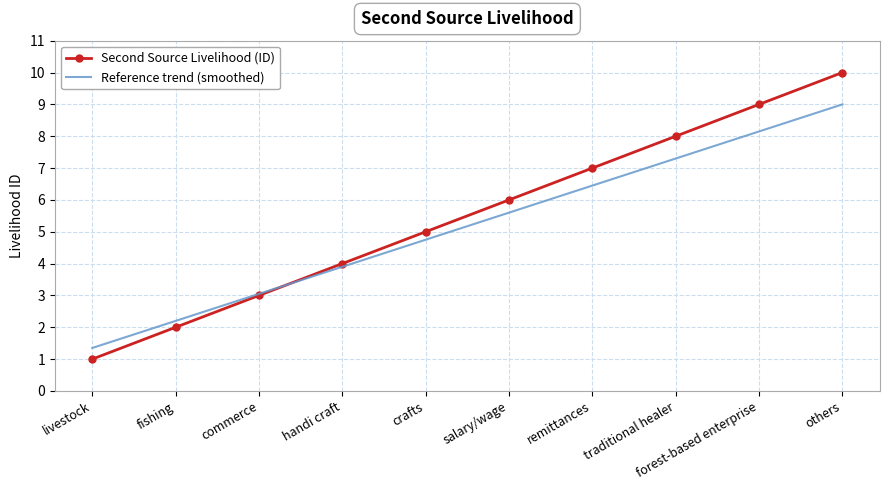

True or false: Second Source Livelihood (ID) has more than 1 points higher than both neighbors.

False